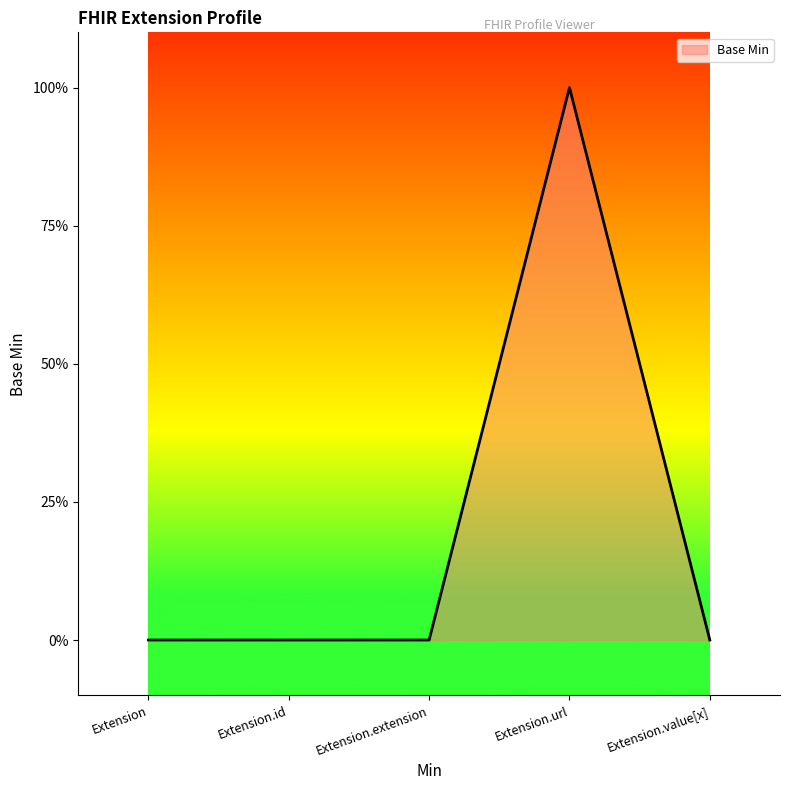

Is this an area chart (filled region under the line)?

Yes